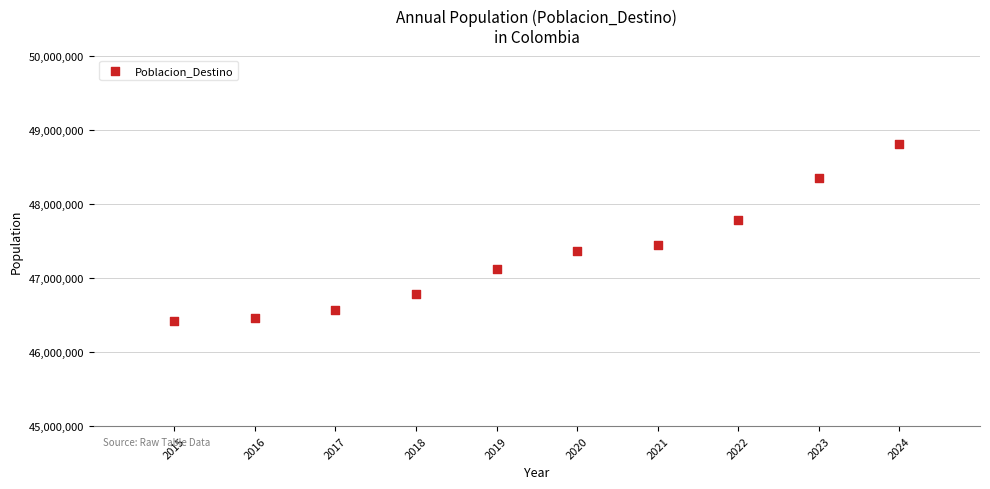

What is the range of Y values (max minus min)?

2384834